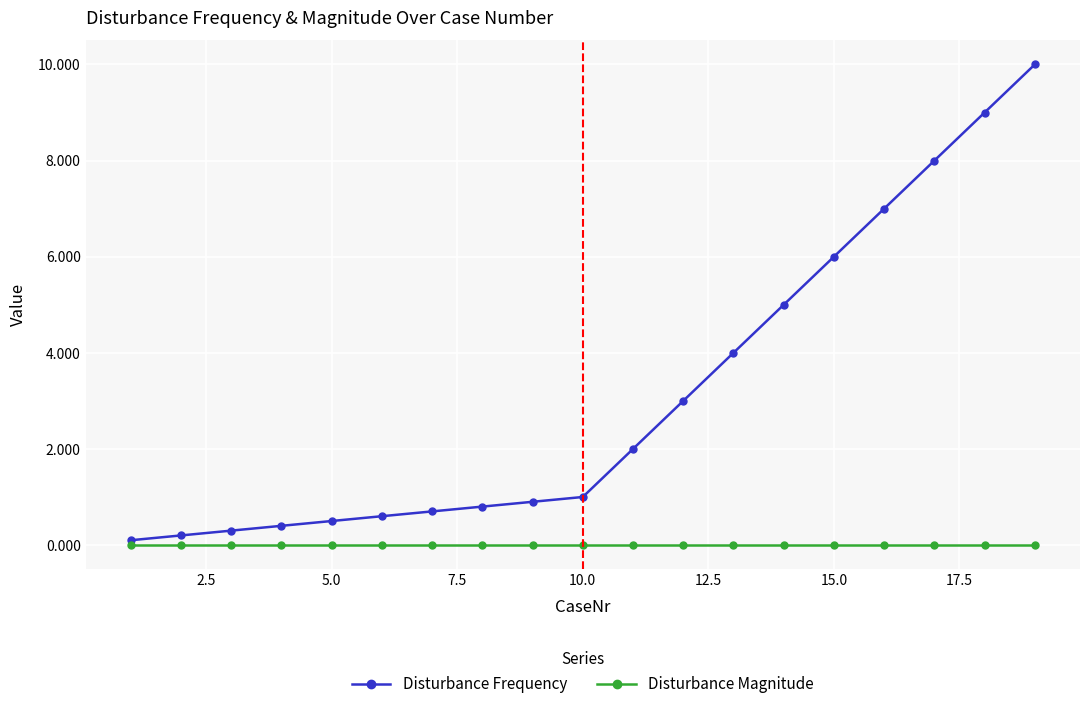

True or false: Disturbance Magnitude and Disturbance Frequency intersect in this chart.

False